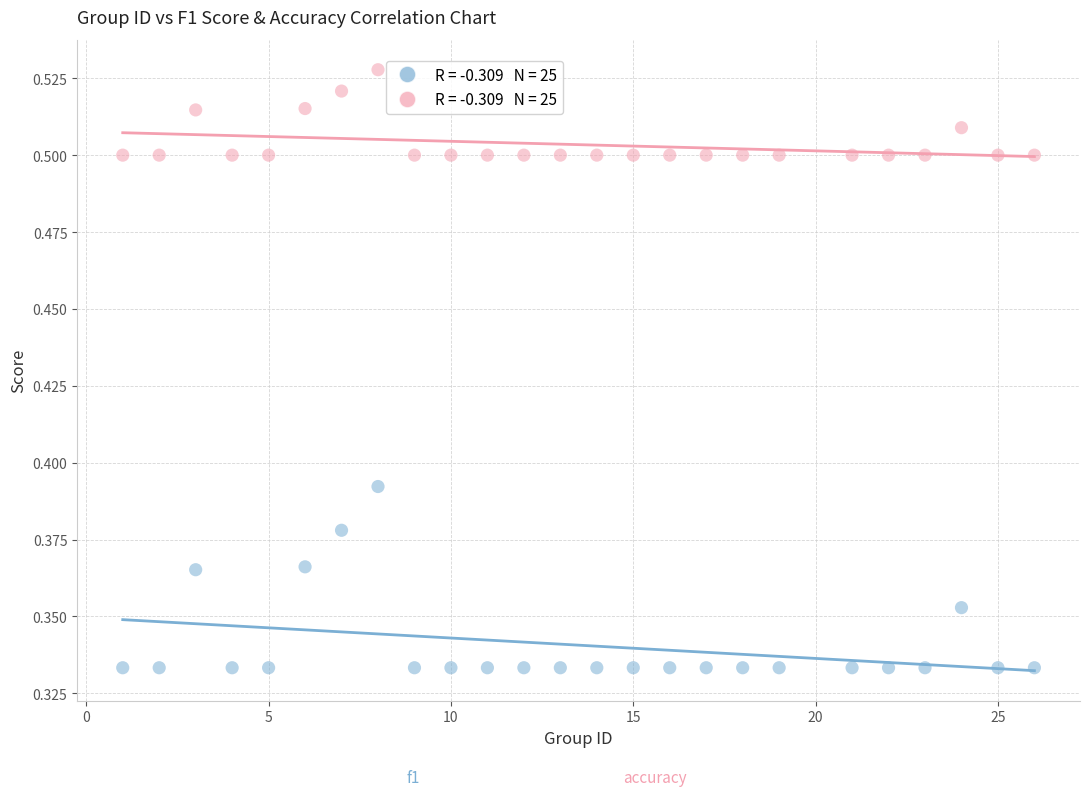

Across all data points, what is the range of X values (max minus min)?

25.0